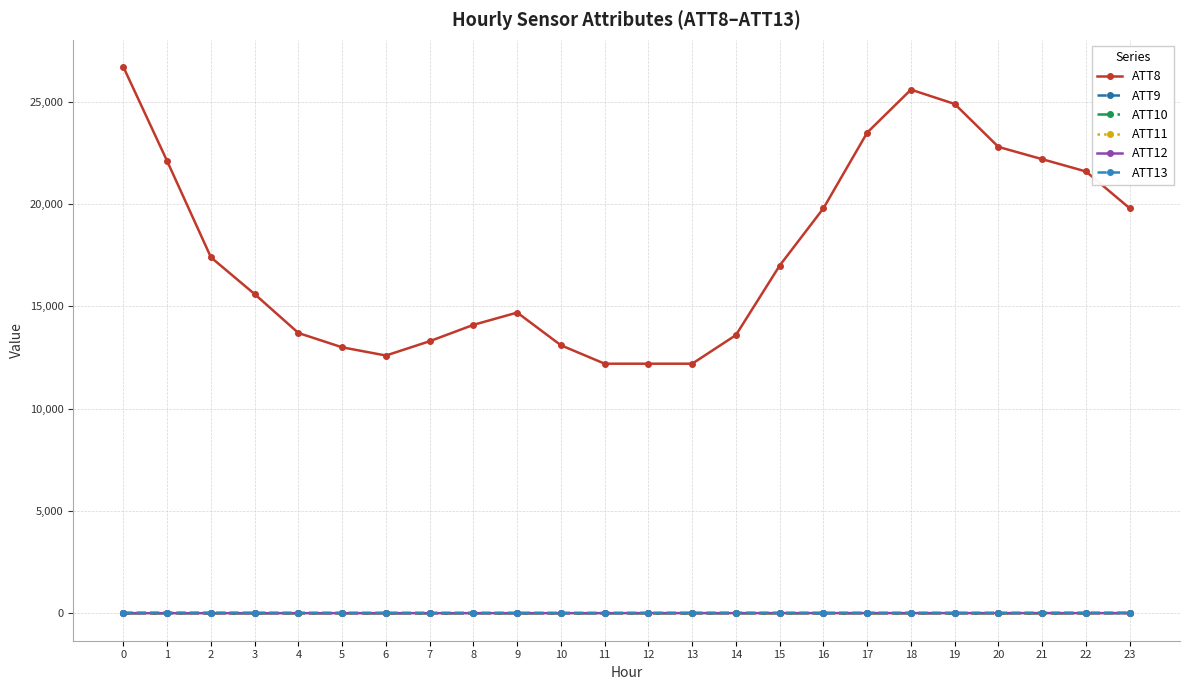

After their last crossing, which series has the higher values: ATT12 or ATT9?

ATT9